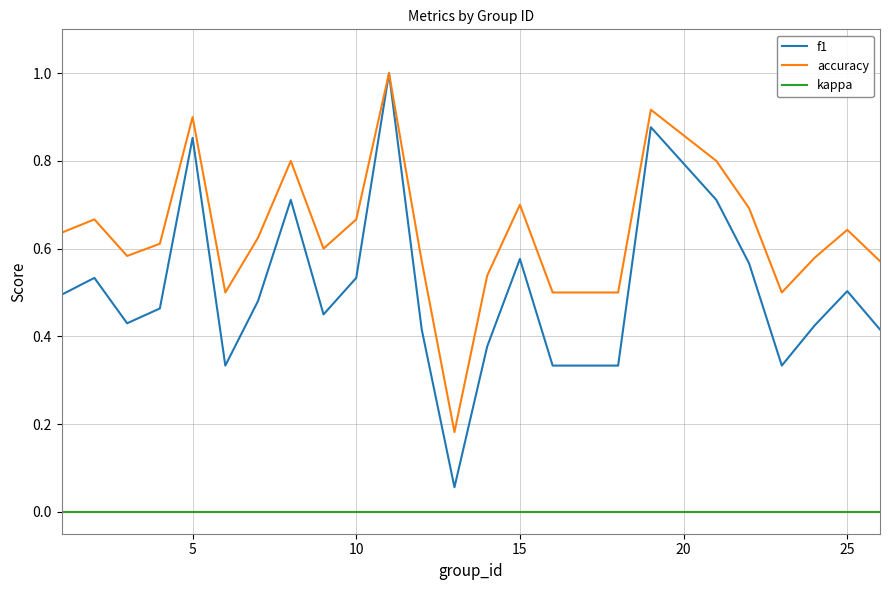

Rank the series by their average value, from lowest to highest.

kappa, f1, accuracy